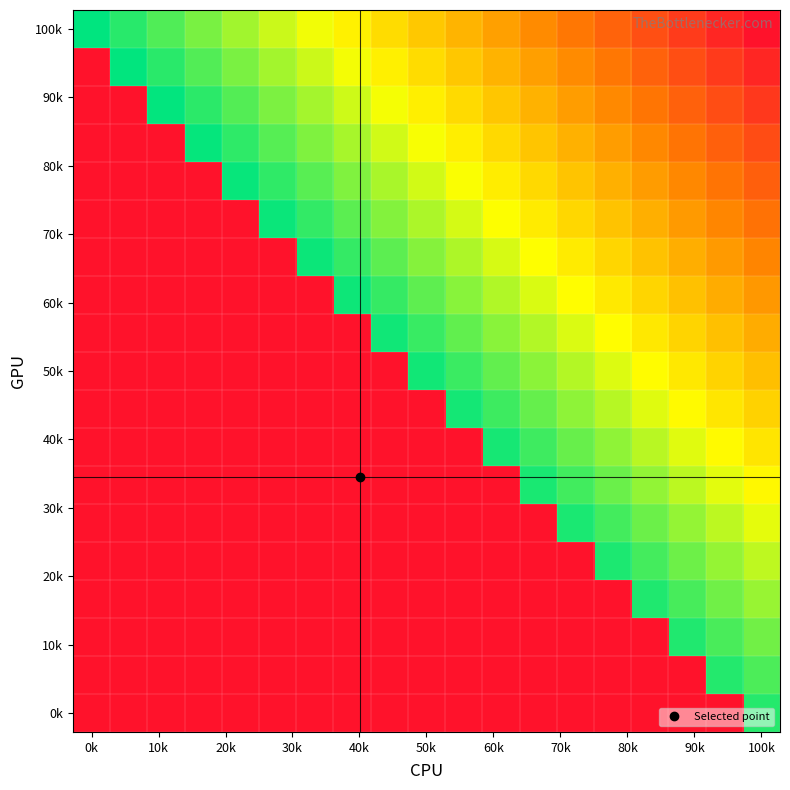

At which category does the chart reach its peak across all series?

0k